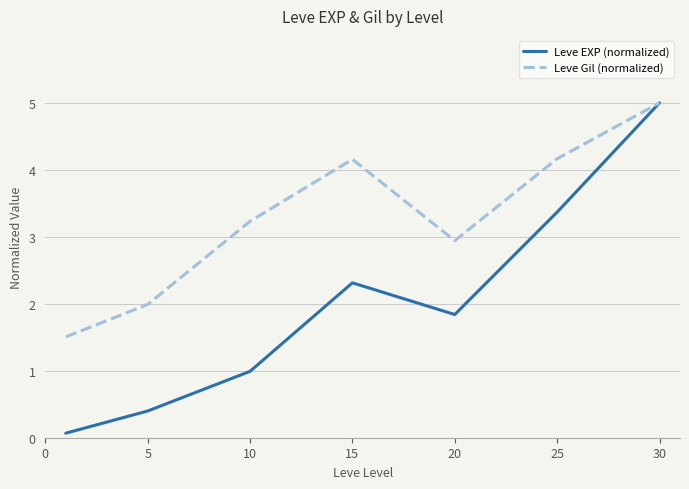

Which series has the largest range (max minus min)?

Leve EXP (normalized)